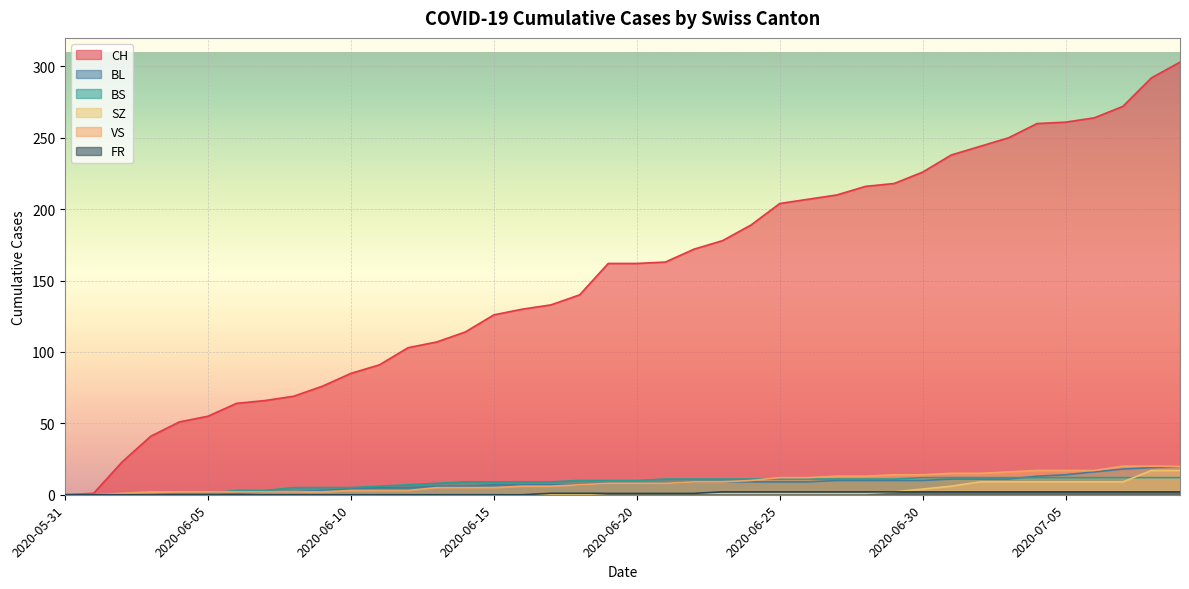

The value of FR at 2020-06-10 is 0. True or false?

True